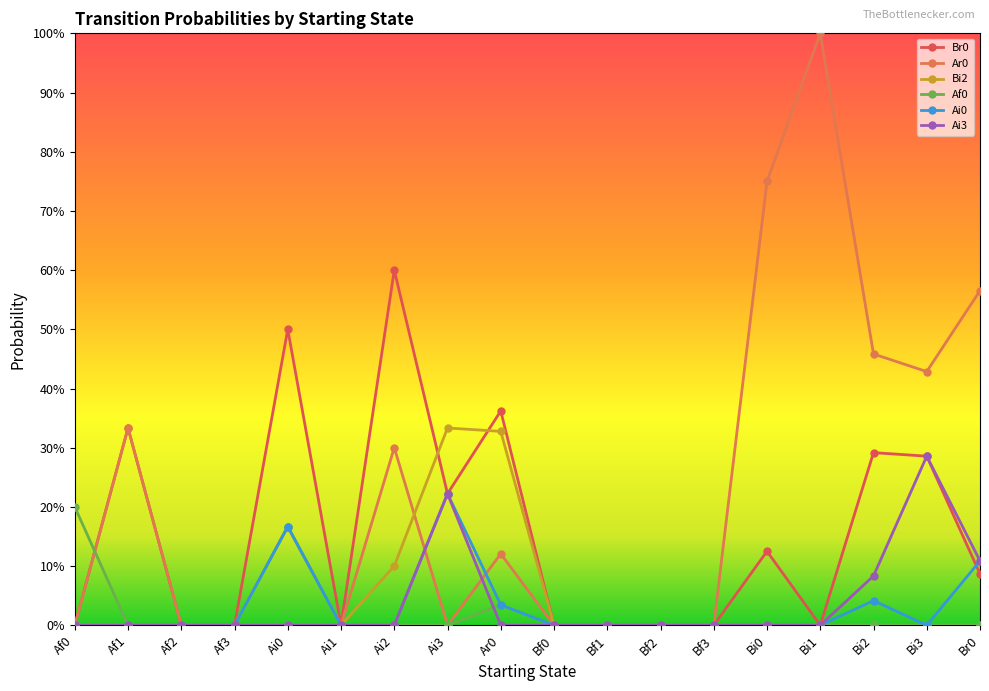

What is the difference between the highest and lowest values at Br0?

0.6